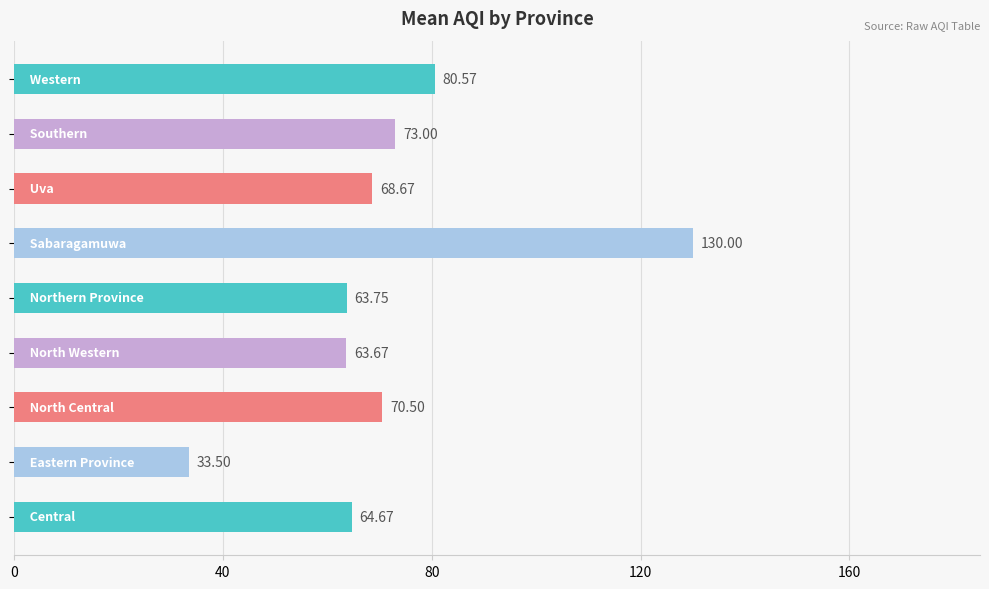

Does the chart contain stacked bars?

No